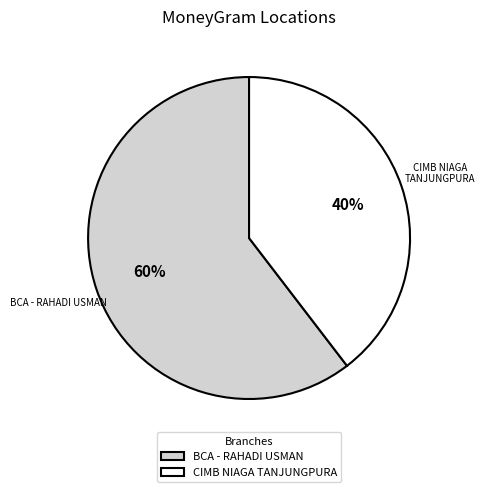

Between BCA - RAHADI USMAN and CIMB NIAGA TANJUNGPURA, which is larger?

BCA - RAHADI USMAN